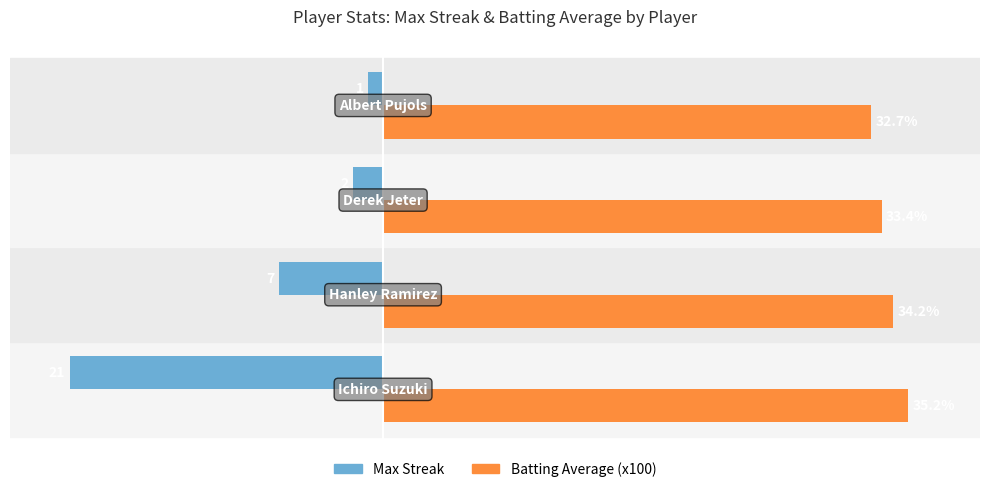

Which series has the widest spread of values?

Max Streak